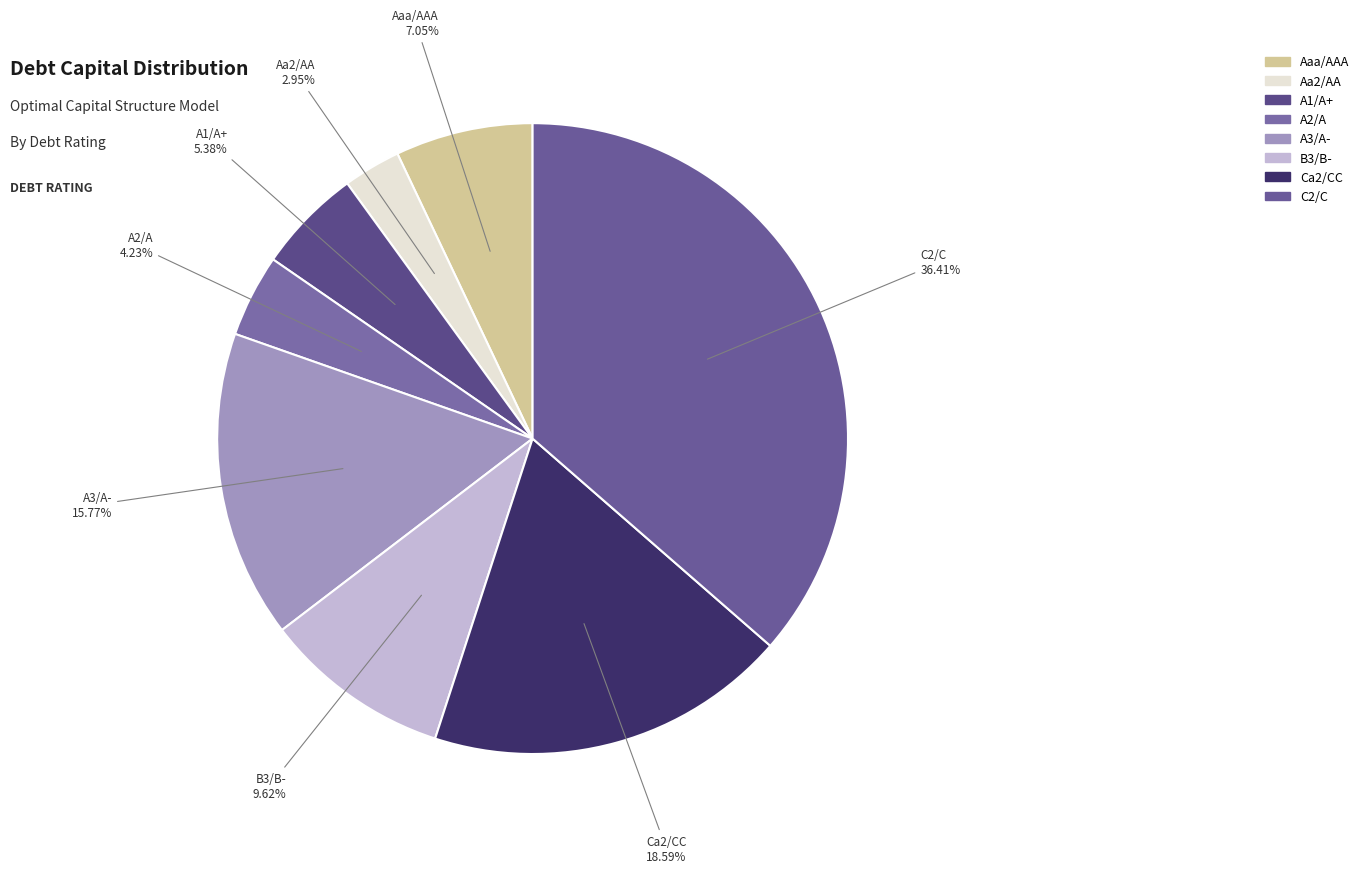

What is the ratio of the value at A3/A- to the value at A2/A?

3.7